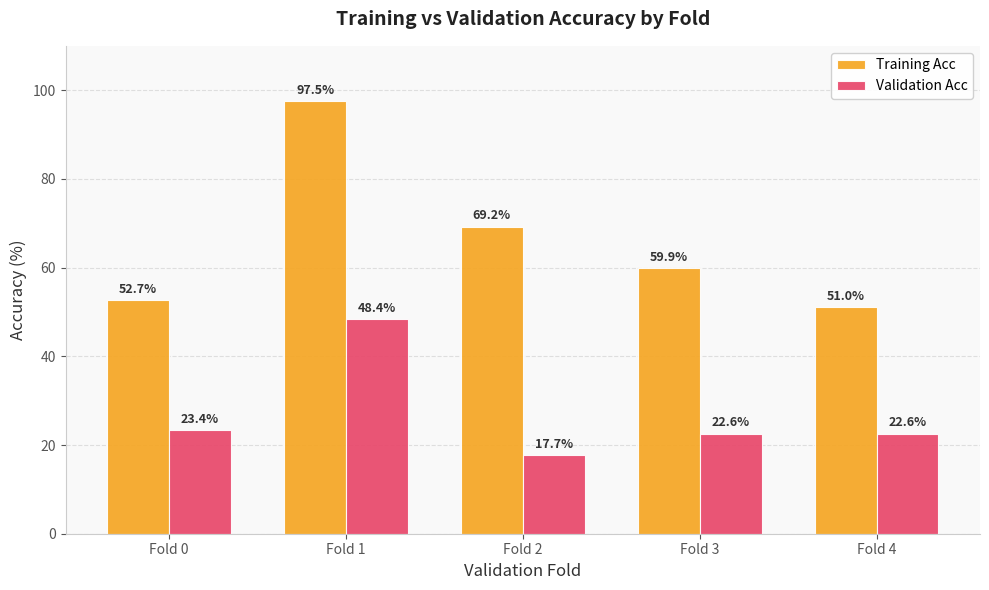

What is the average value of the Validation Acc series?

26.9